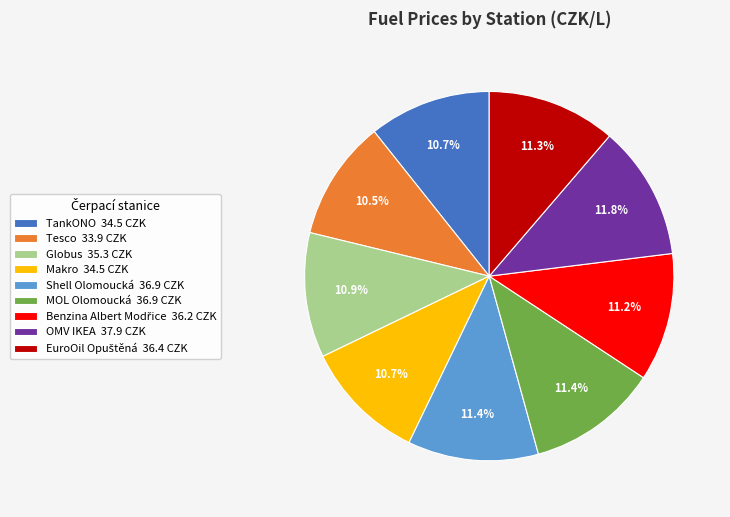

To the nearest percent, what is the difference between the largest and smallest slice percentages?

1%